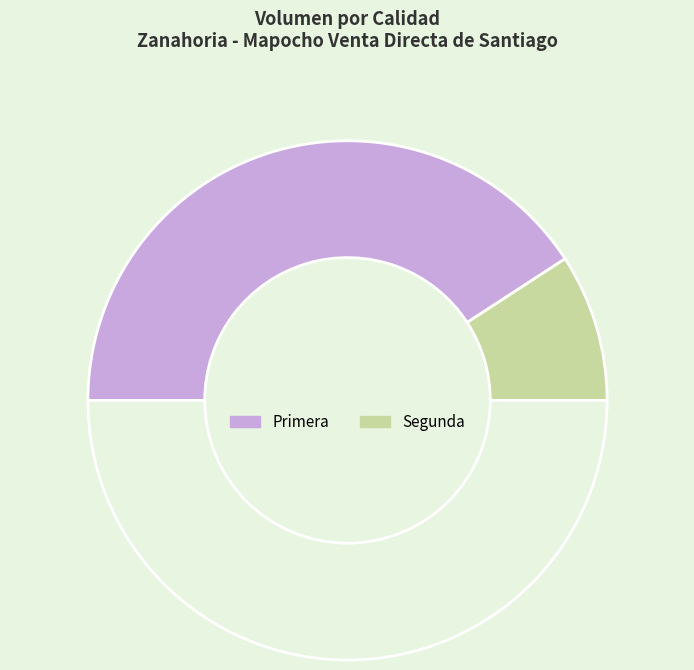

Which slice is the largest?

Primera